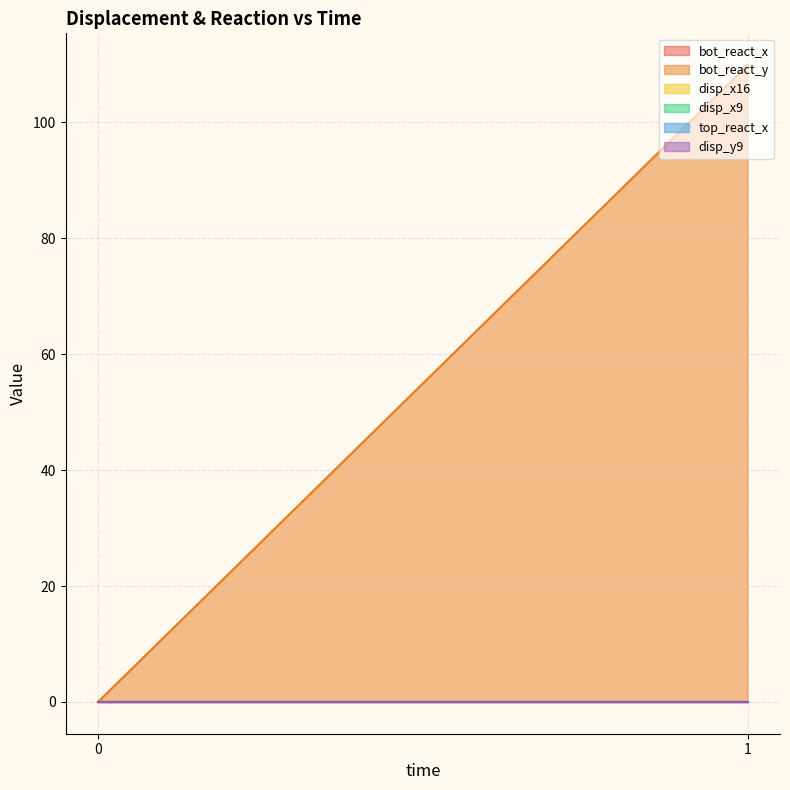

What are all the series names shown in the legend?

bot_react_x, bot_react_y, disp_x16, disp_x9, top_react_x, disp_y9